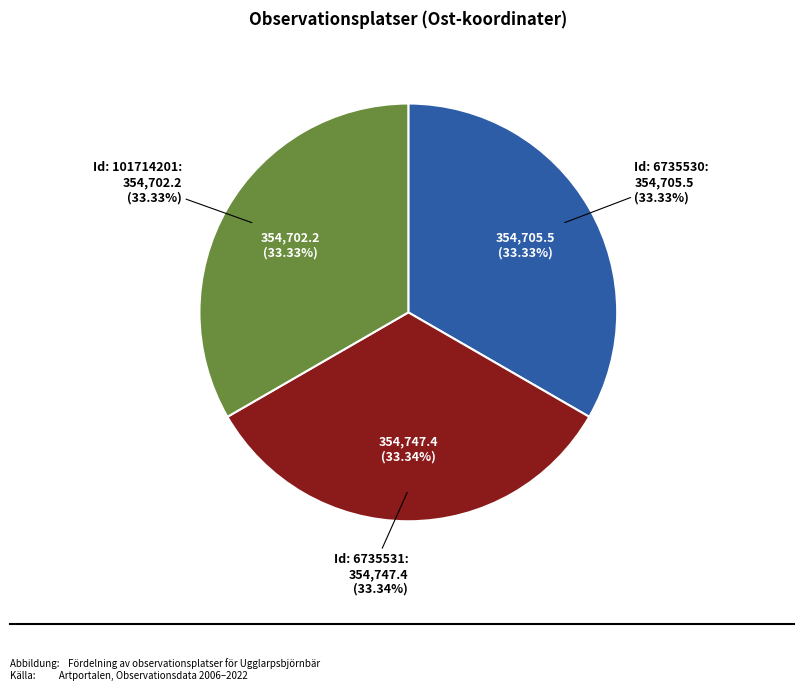

What is the total percentage of 6735530 and 6735531?

66.7%